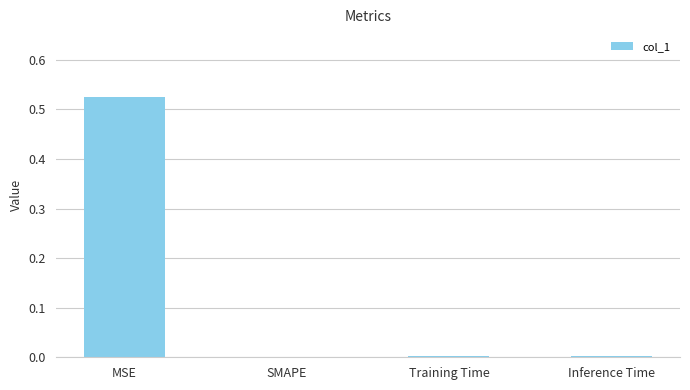

The chart shows a value of 0.8 at MSE. True or false?

False